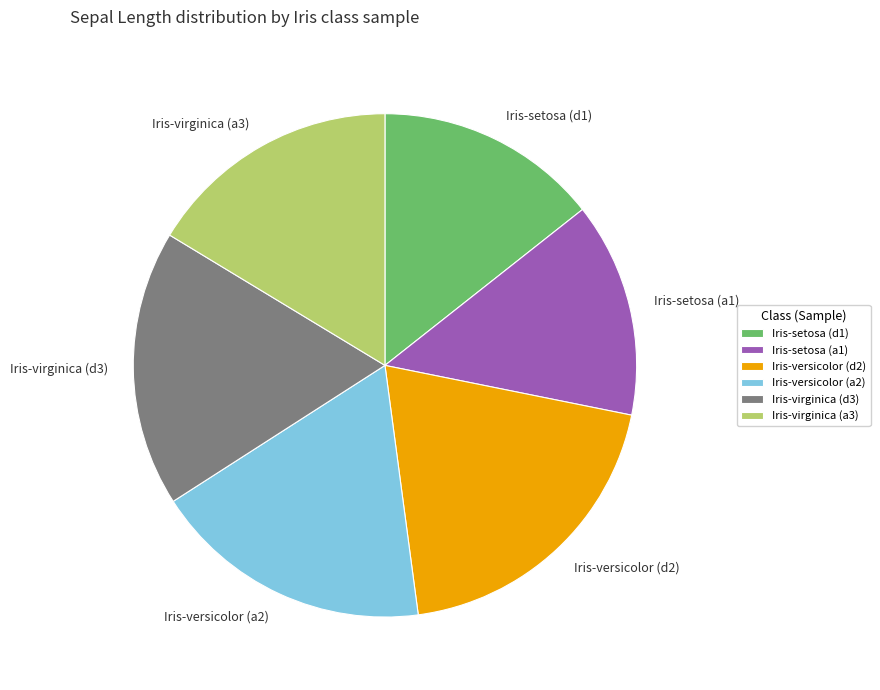

Approximately how many times larger is the value at Iris-versicolor (a2) compared to Iris-versicolor (d2)?

0.9